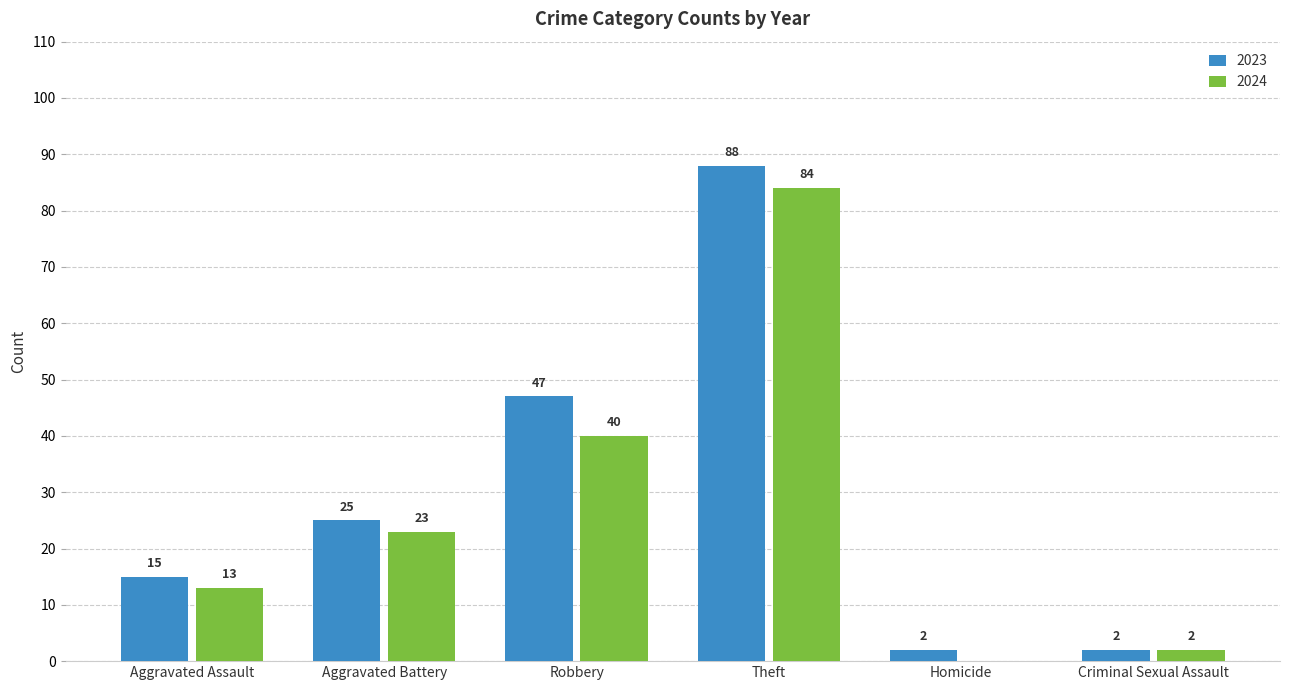

What is the sum of all 2024 values?

162